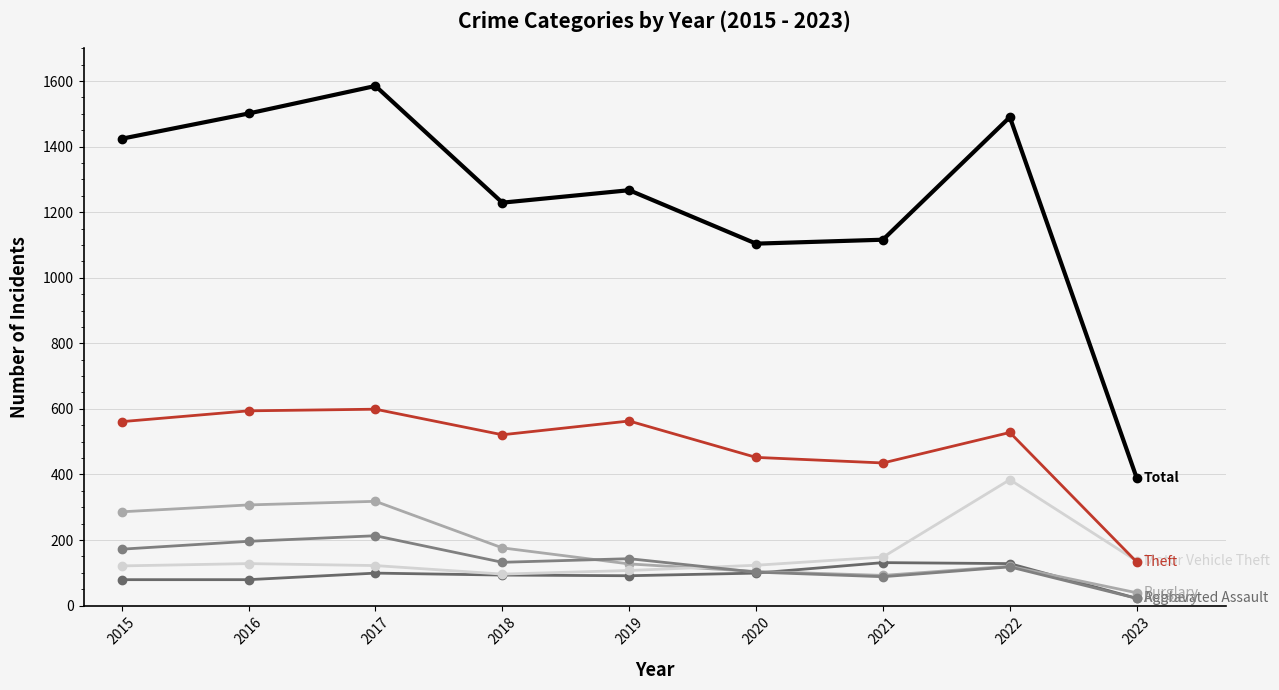

Count the number of data series in this chart.

6